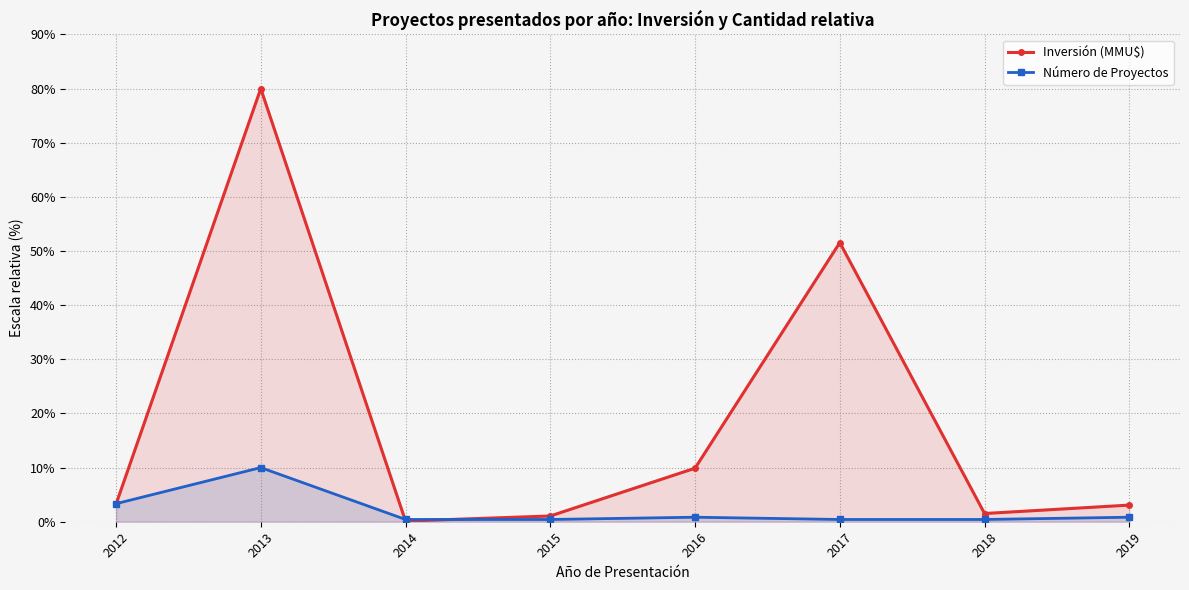

At which label is Número de Proyectos closest to 5?

2012